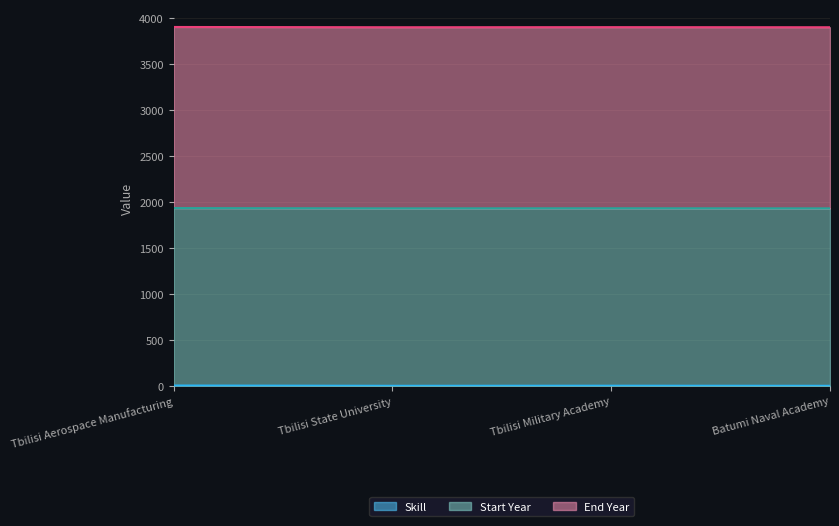

Which series has the largest total across all categories?

End Year